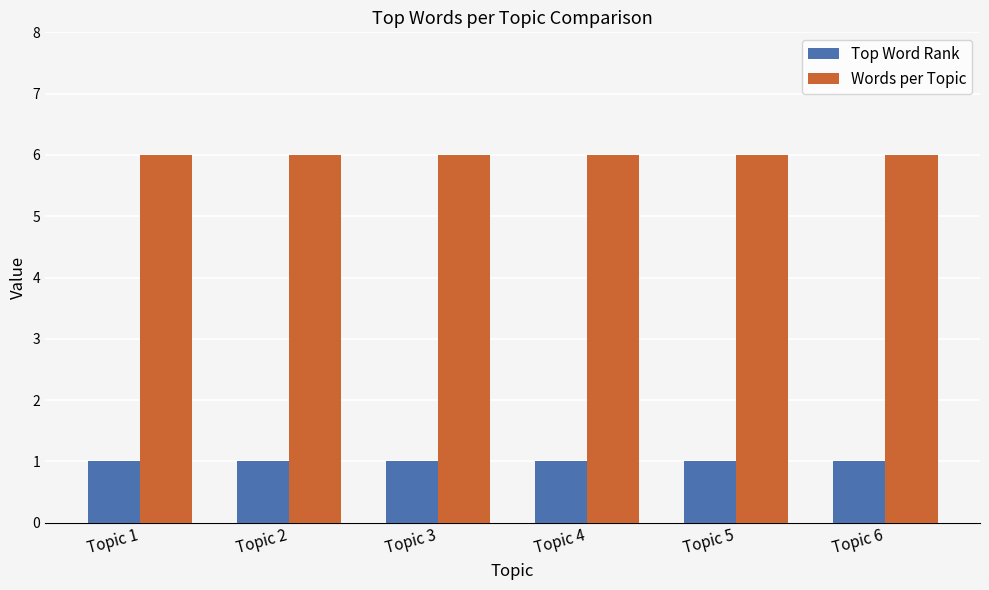

What are all the series names shown in the legend?

Top Word Rank, Words per Topic